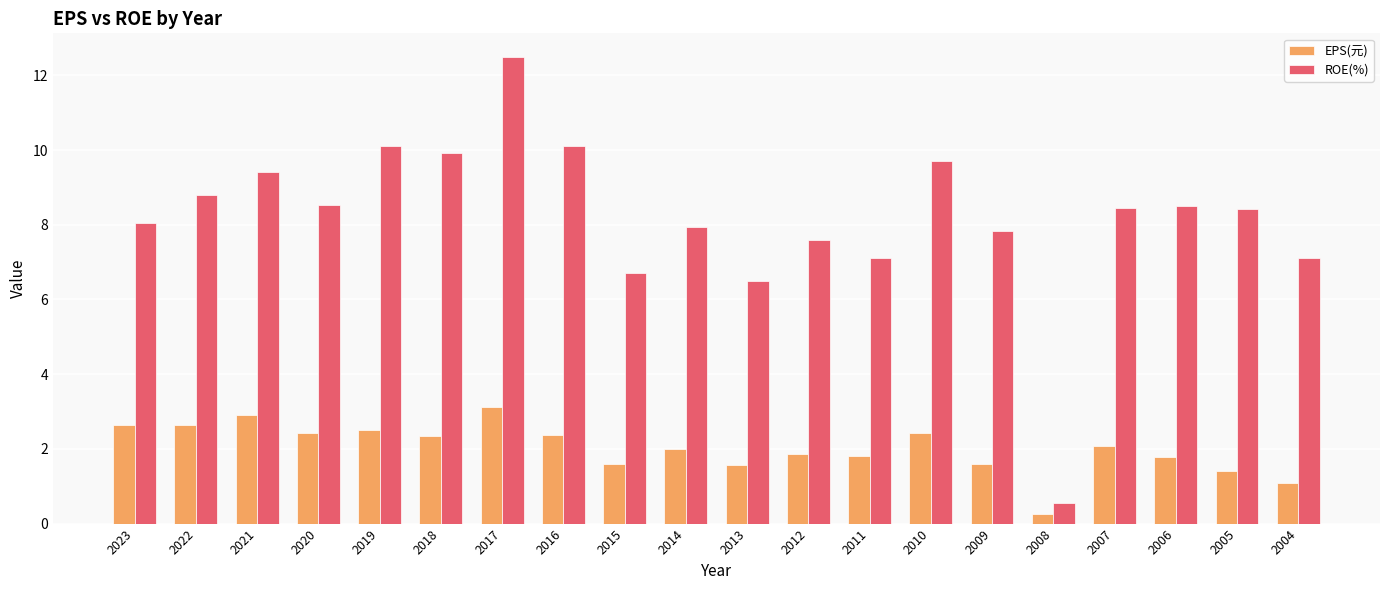

What is the difference between the highest and lowest values at 2020?

6.1